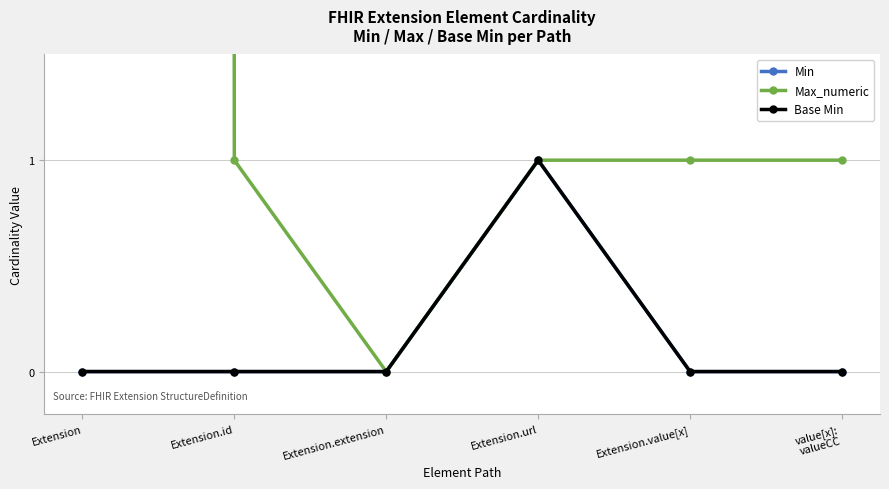

What is the total value across all series at Extension?

999